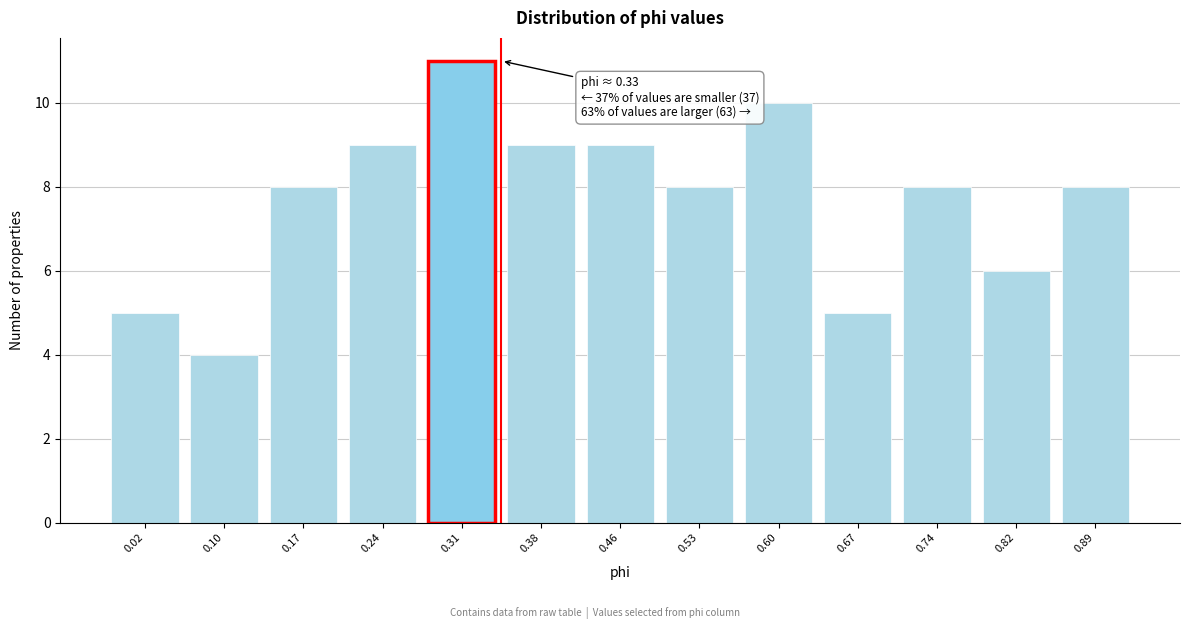

Reading right to left, what are all the values shown in this chart?

0.89=8	0.82=6	0.74=8	0.67=5	0.60=10	0.53=8	0.46=9	0.38=9	0.31=11	0.24=9	0.17=8	0.10=4	0.02=5